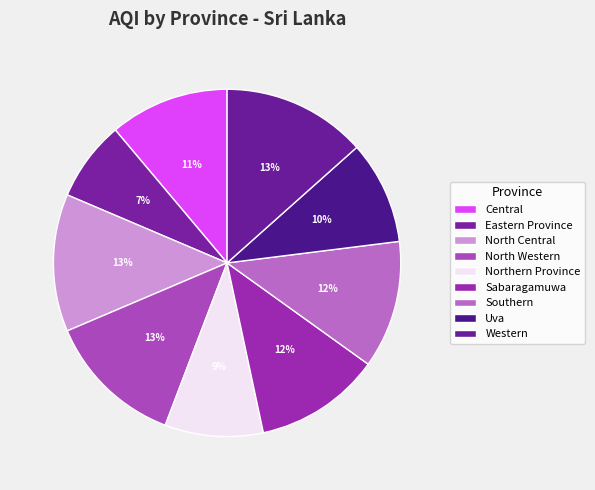

How many slices are in this pie chart?

9